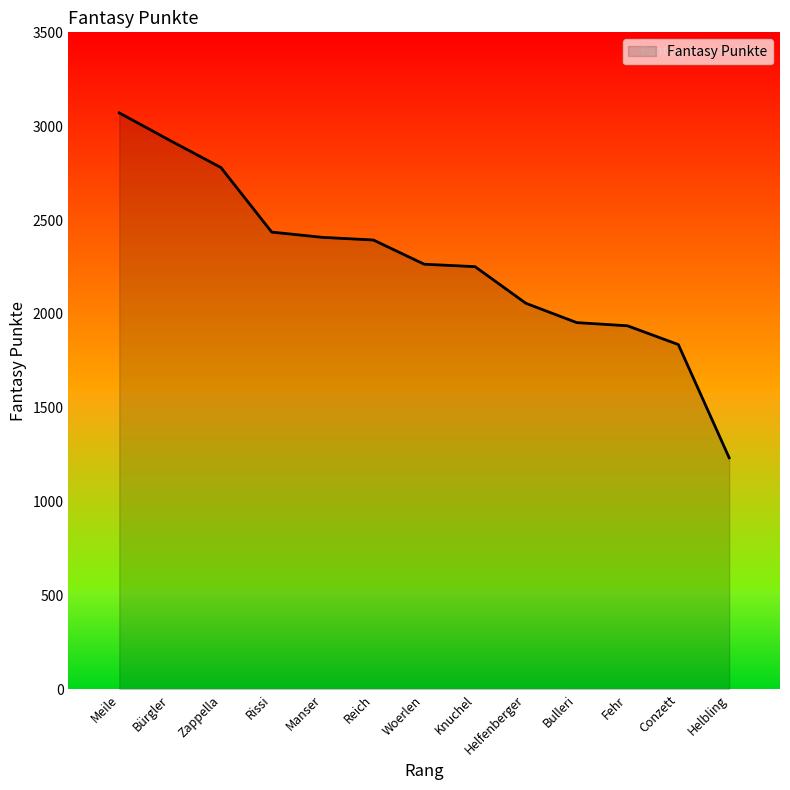

Which category has the lowest value across all series?

Helbling